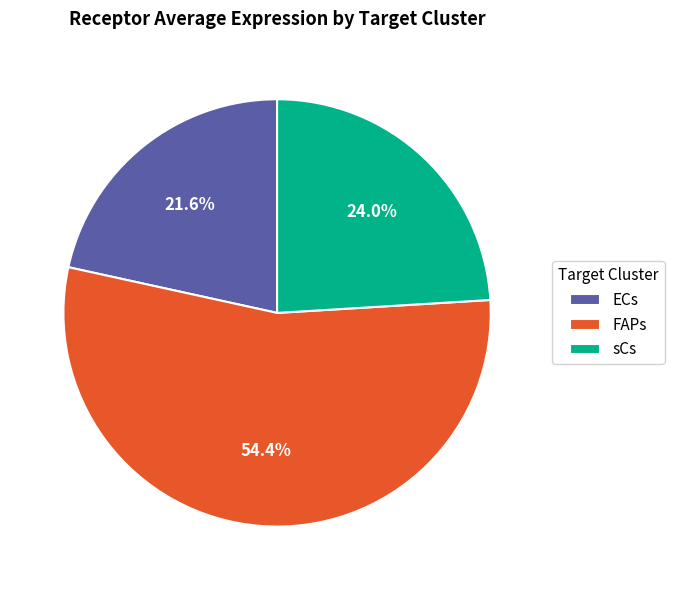

Combined, what portion of the pie is ECs and sCs?

45.6%